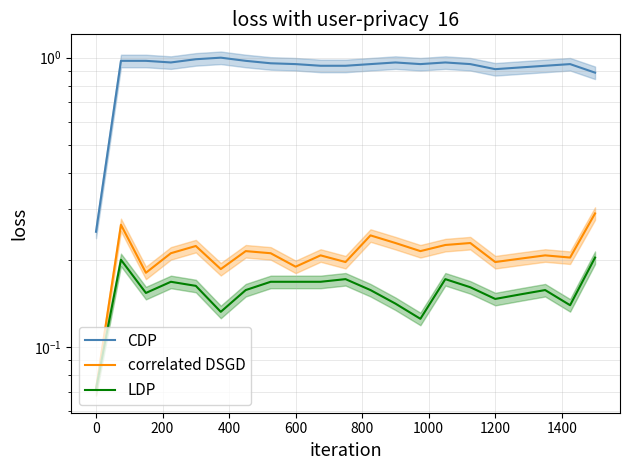

True or false: CDP and correlated DSGD intersect in this chart.

False